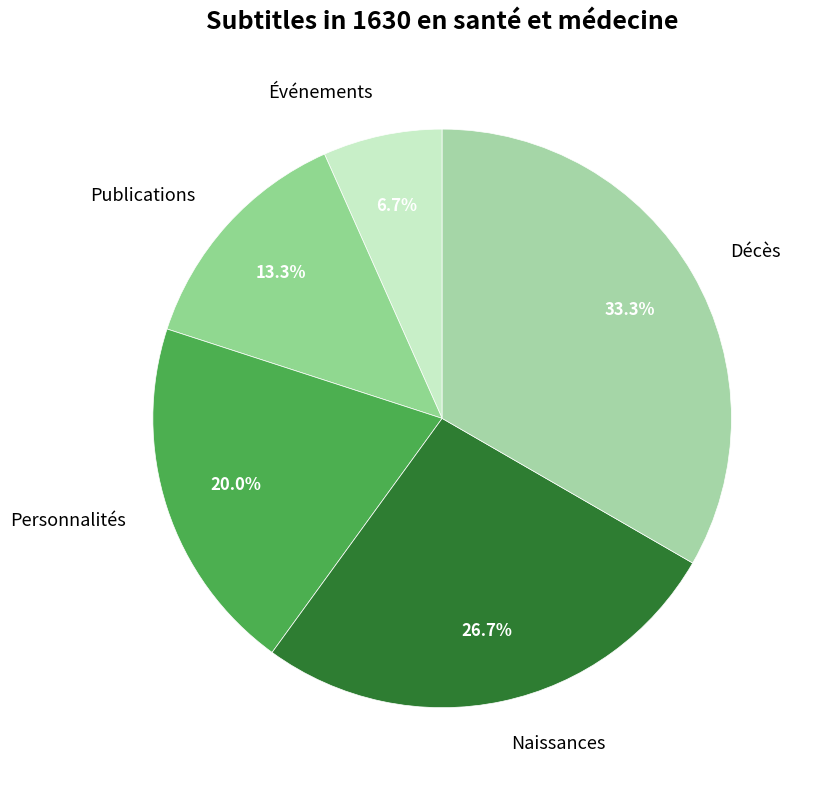

Approximately how many times larger is the value at Naissances compared to Décès?

0.8